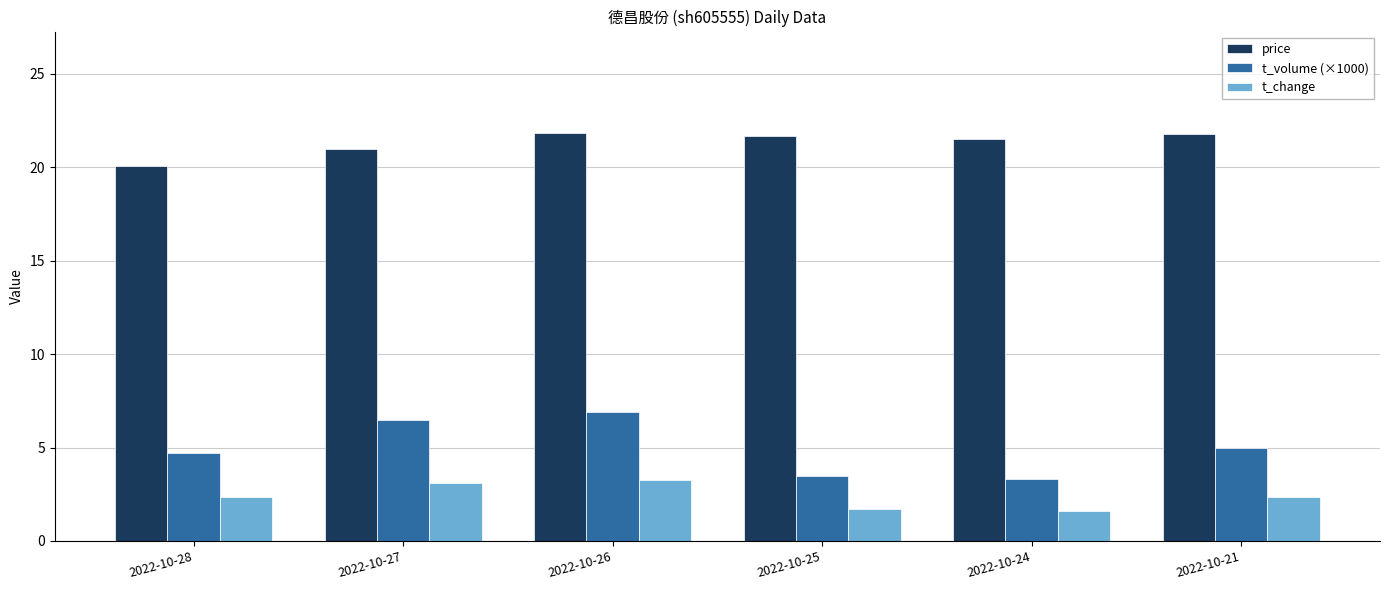

Which series has the widest spread of values?

t_volume (×1000)